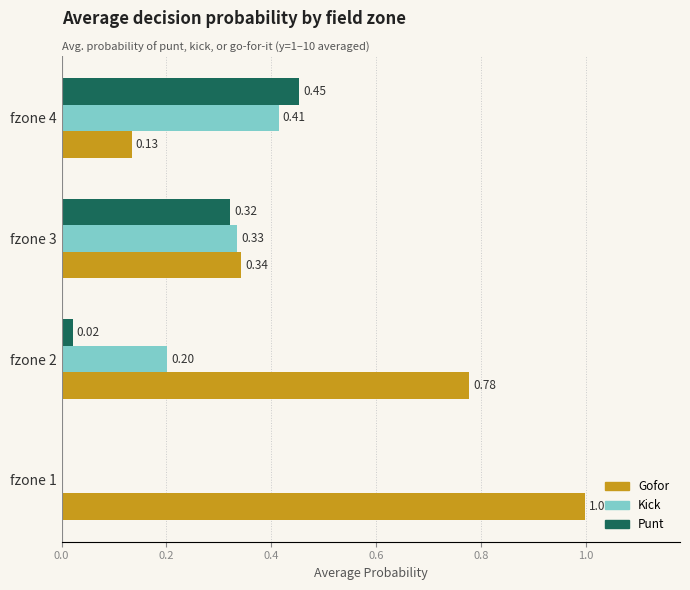

What is the sum of the Gofor values at fzone 2 and fzone 4?

0.9